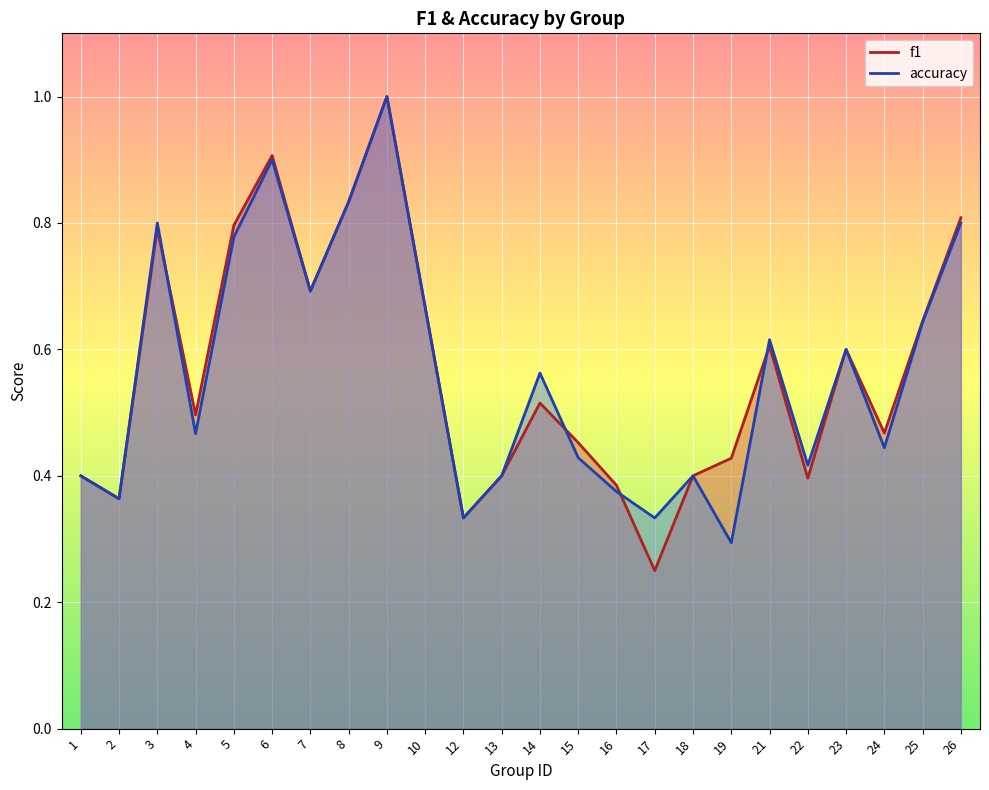

Between which two adjacent categories do accuracy and f1 first intersect?

3 and 4